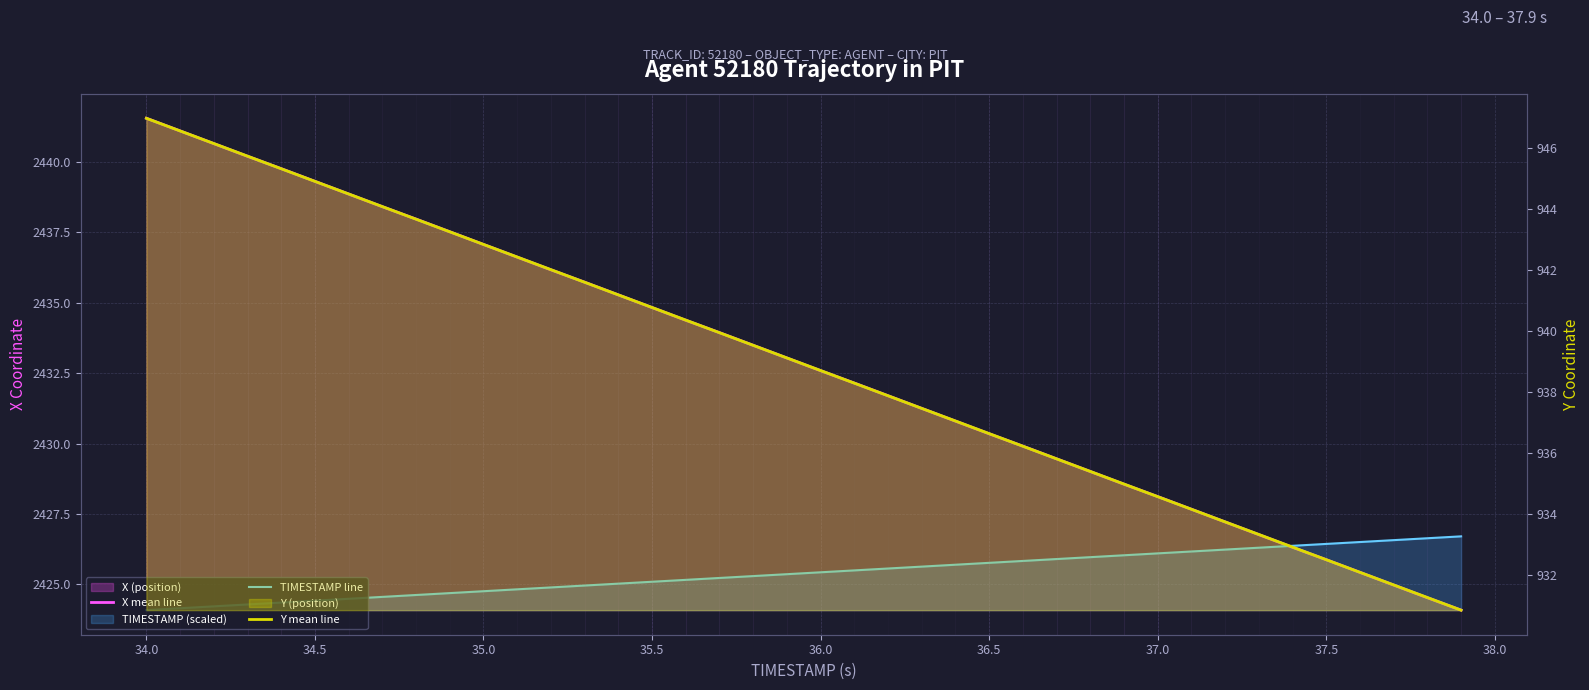

List the series in order of their peak value, highest first.

X mean line, TIMESTAMP line, Y mean line